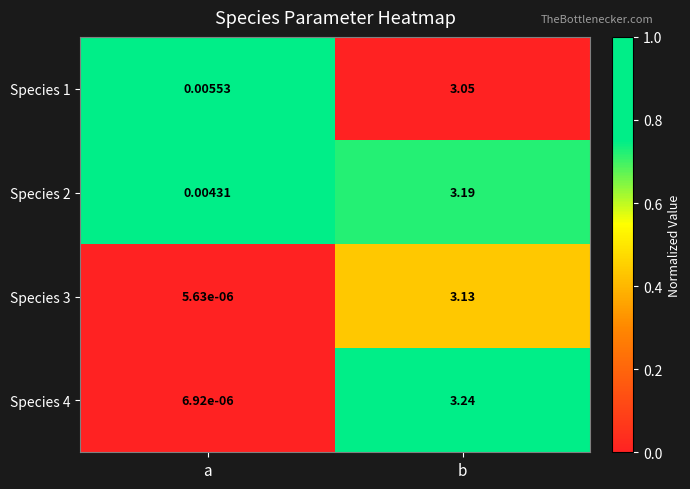

Which series has the largest total across all categories?

Species 4